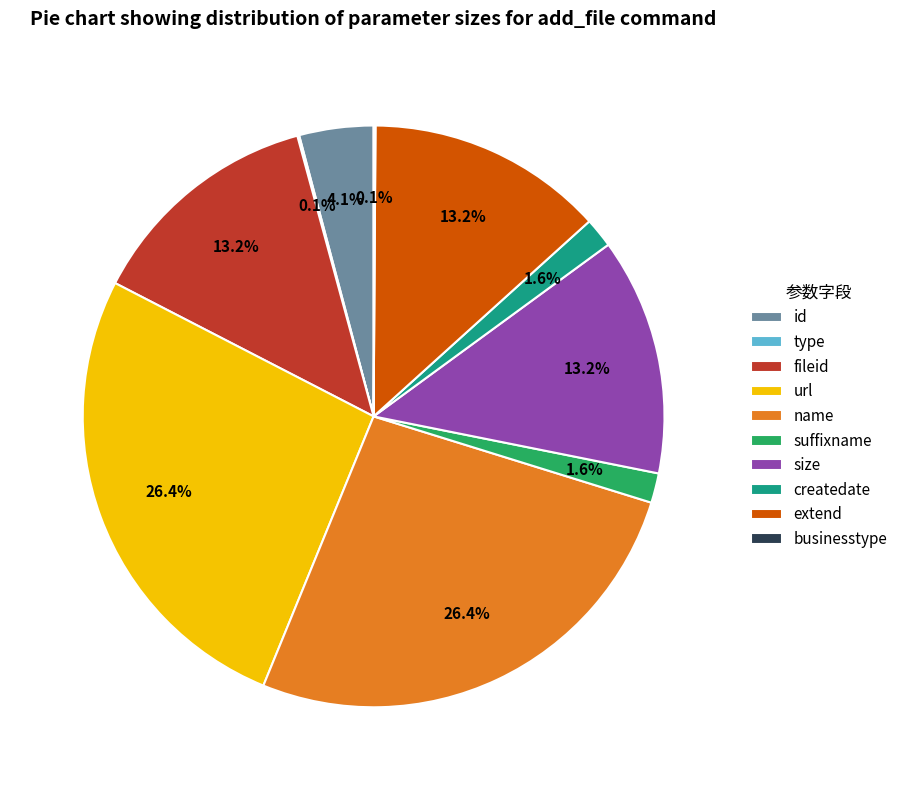

How much of the chart is everything except extend?

86.8%